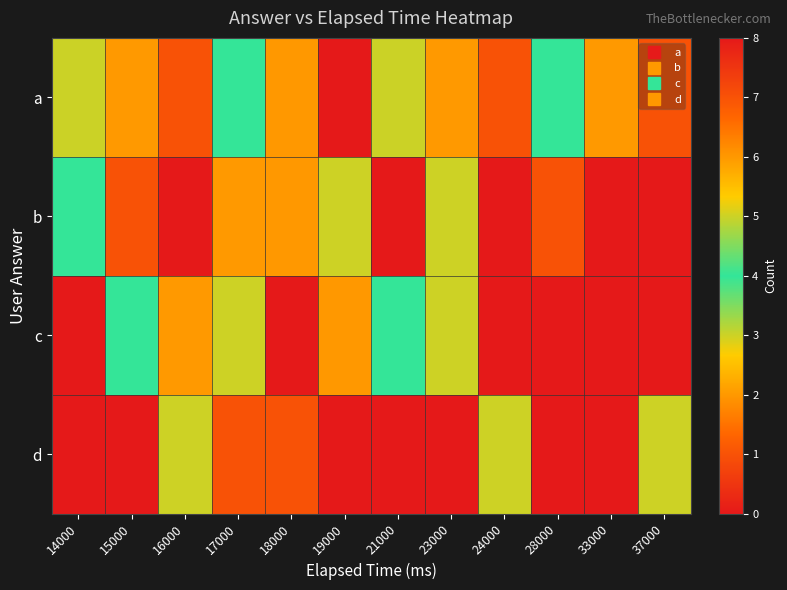

Which label corresponds to the smallest value in the chart?

16000